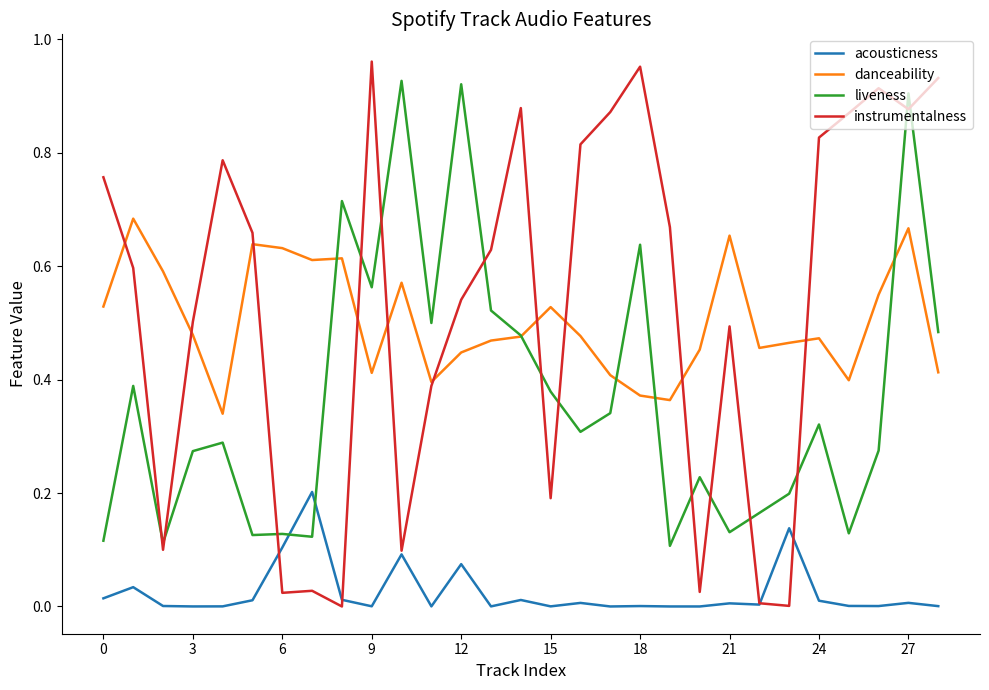

Which series ends up on top after the final intersection of liveness and acousticness?

liveness